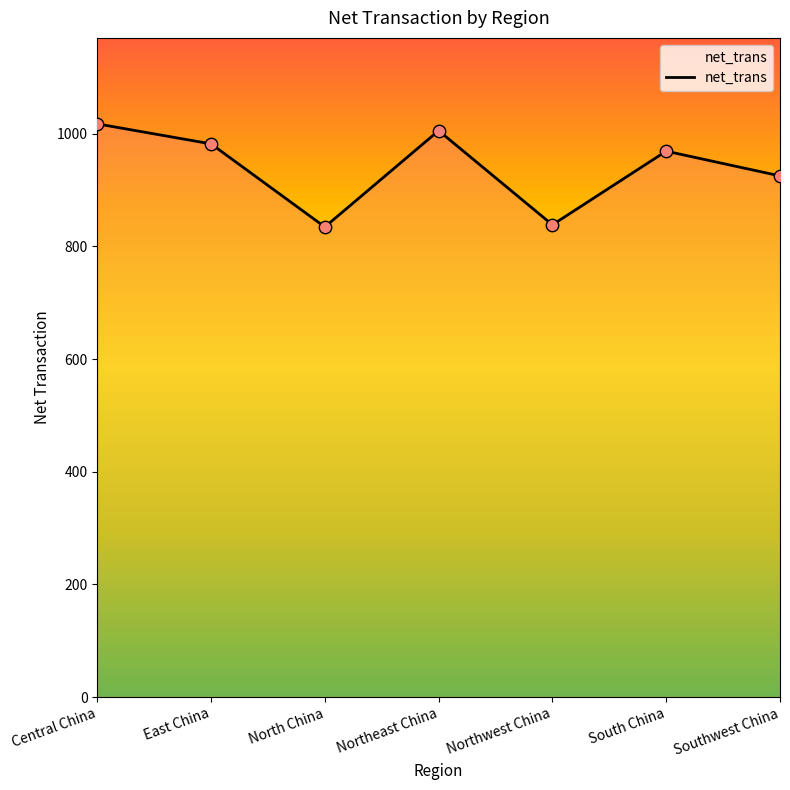

Between Northwest China and East China, which is larger?

East China